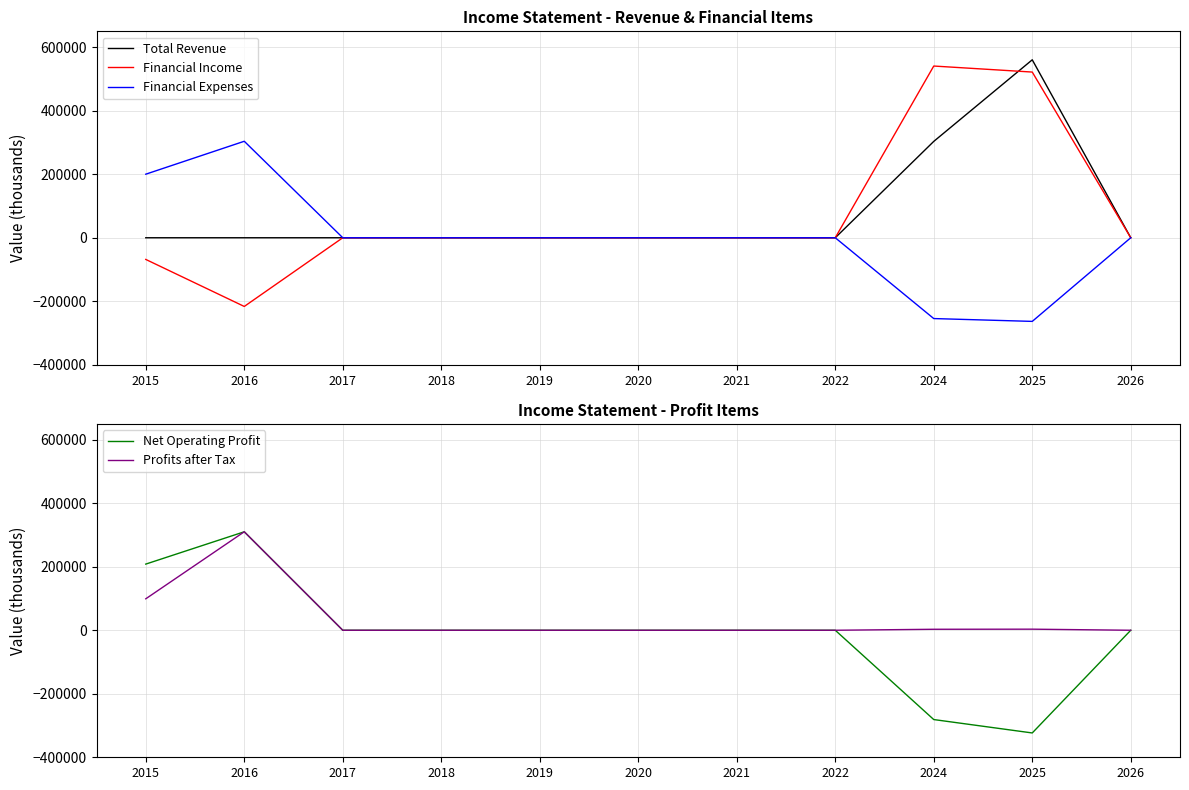

True or false: Net Operating Profit and Profits after Tax cross at least once.

False